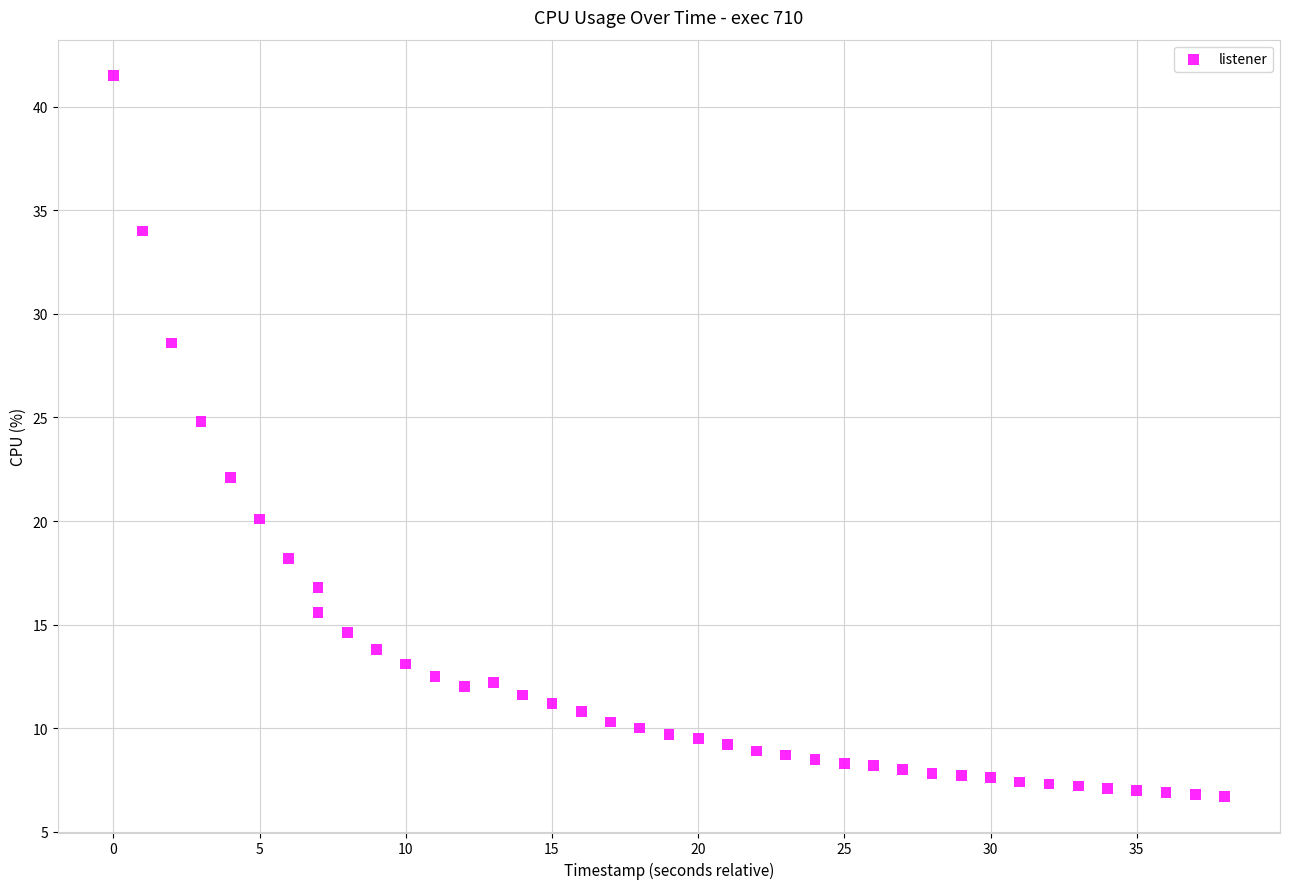

What Y value in the scatter plot is closest to 24?

24.8